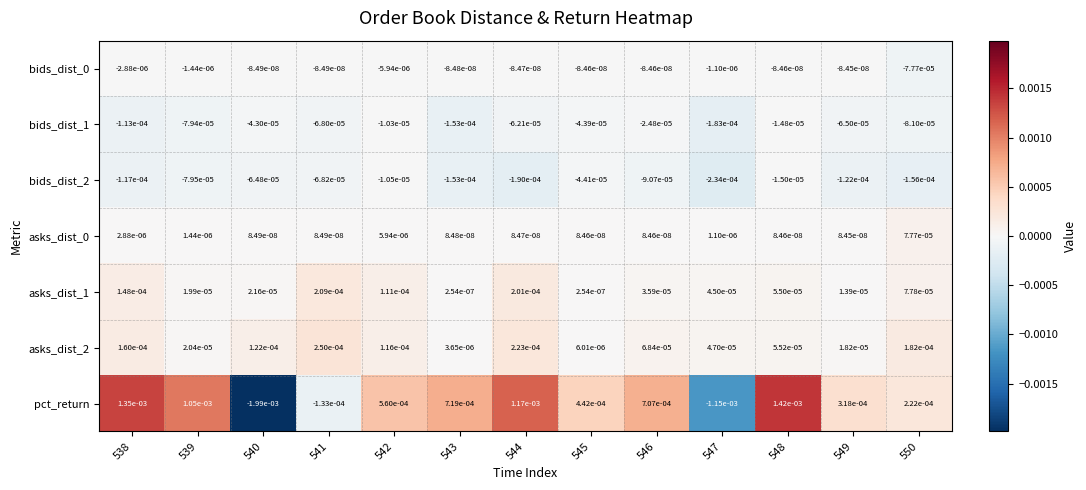

Which series changed the most between 538 and 547?

pct_return